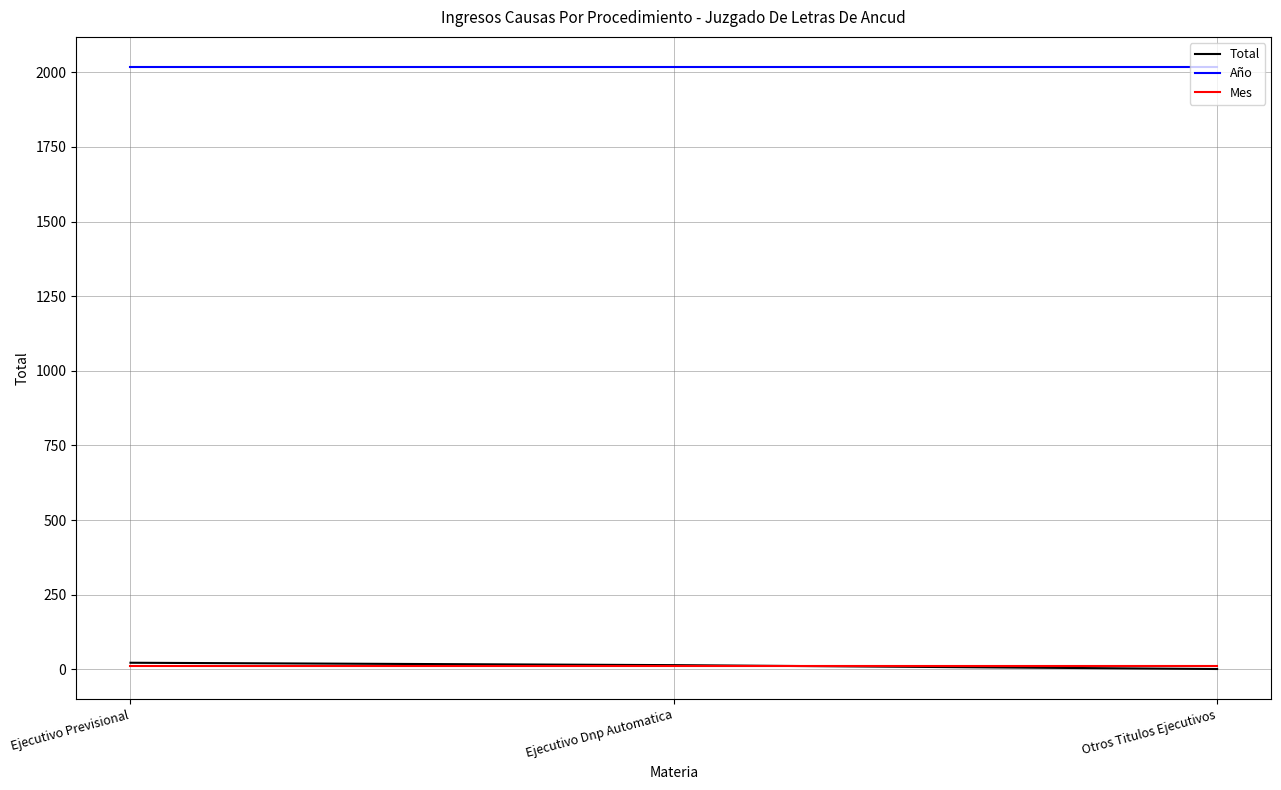

Is it true that Año equals 1145 at Ejecutivo Dnp Automatica?

False